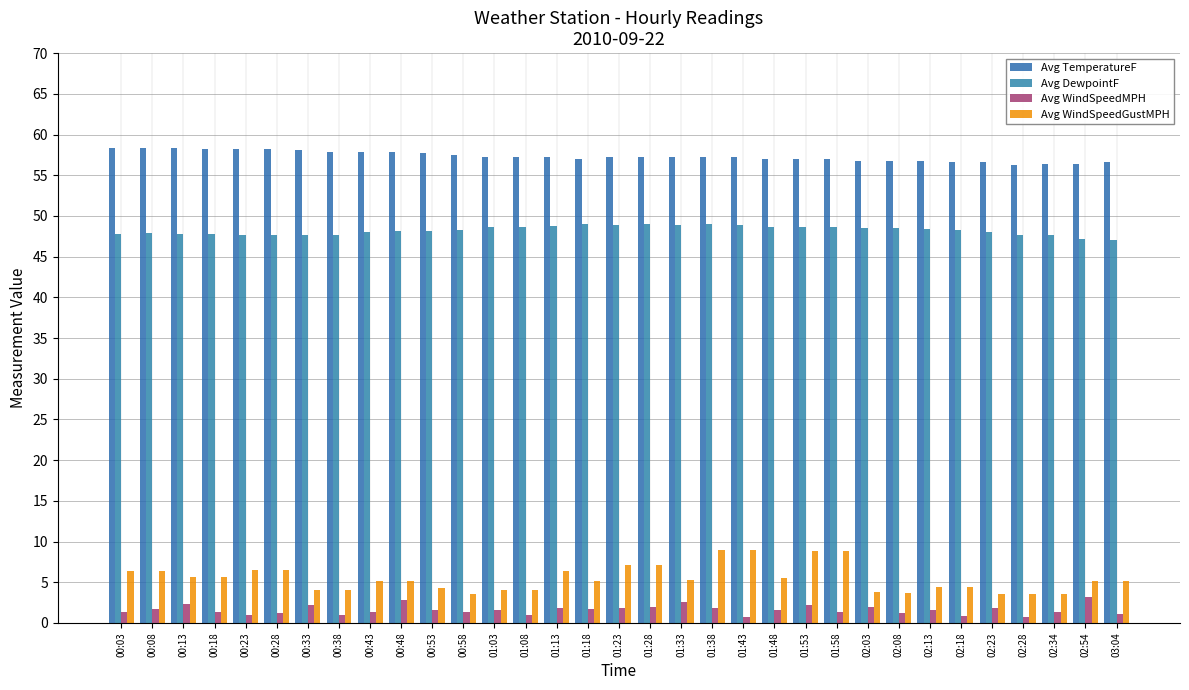

What is the difference between the Avg WindSpeedGustMPH values at 02:08 and 01:13?

2.7